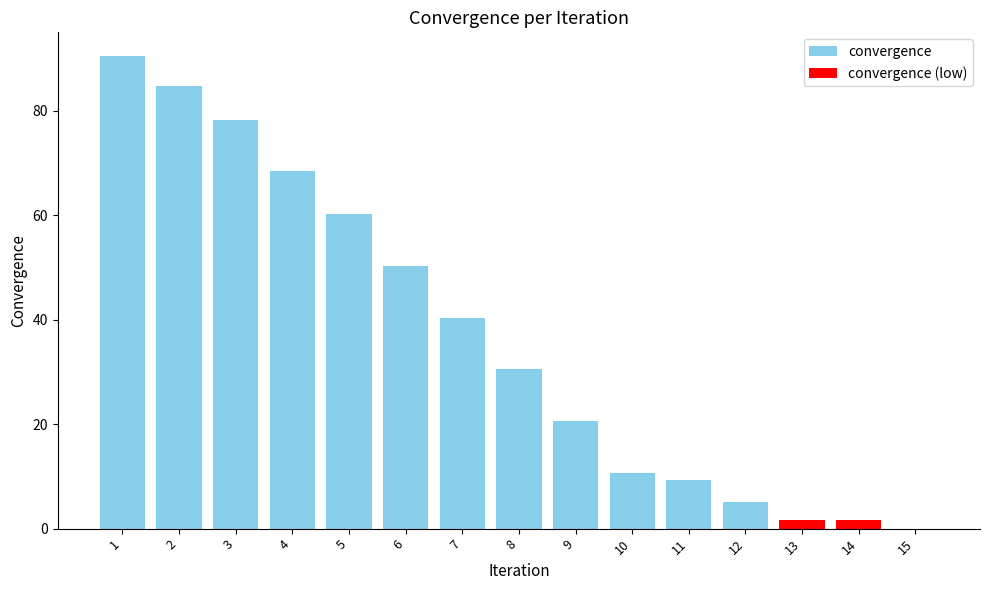

What is the change in value from 12 to 15?

-5.2